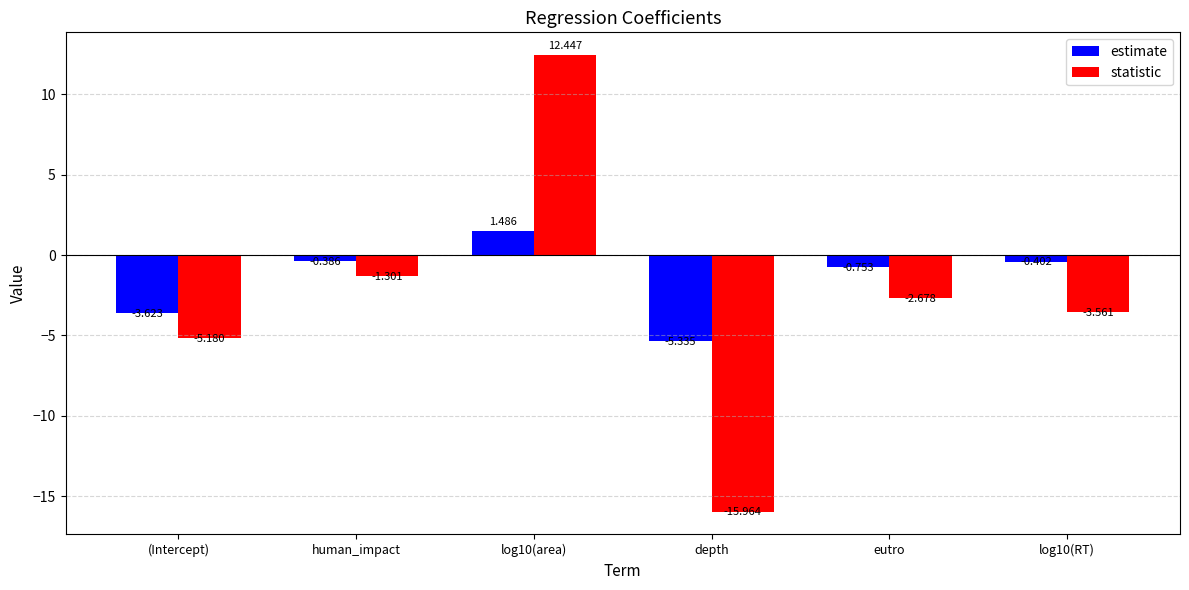

How many bars are there in each group?

2